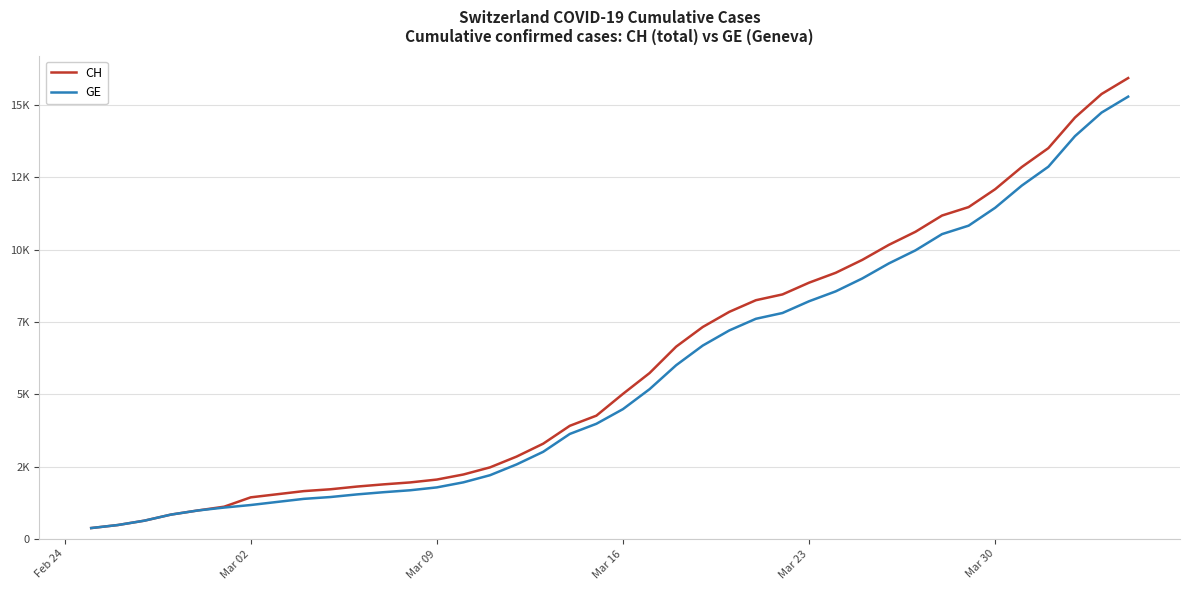

Does the chart display data point markers on the line(s)?

No